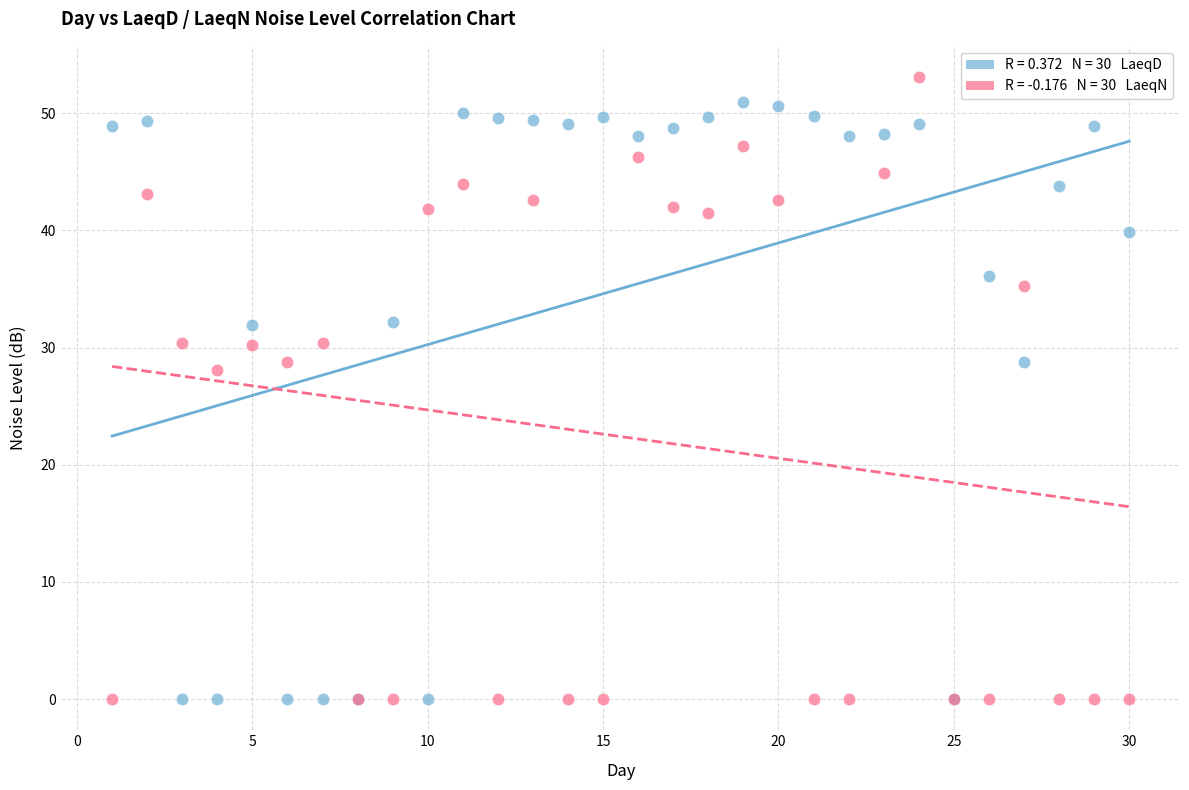

Across all series, what Y value is closest to 26?

28.1